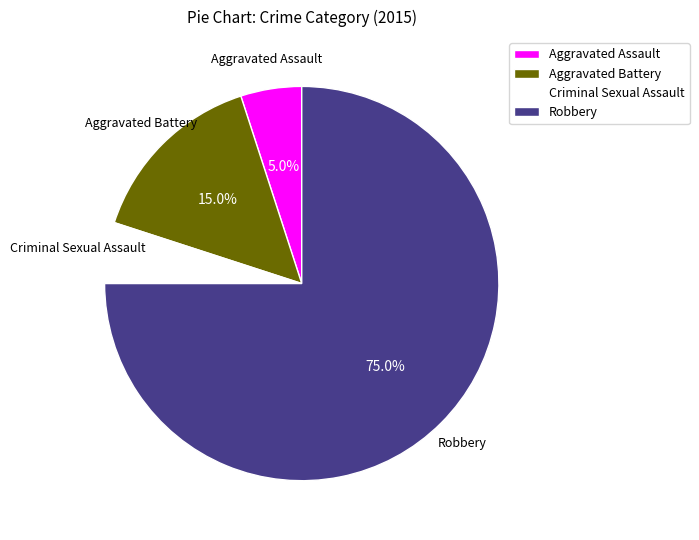

How many slices are in this pie chart?

4